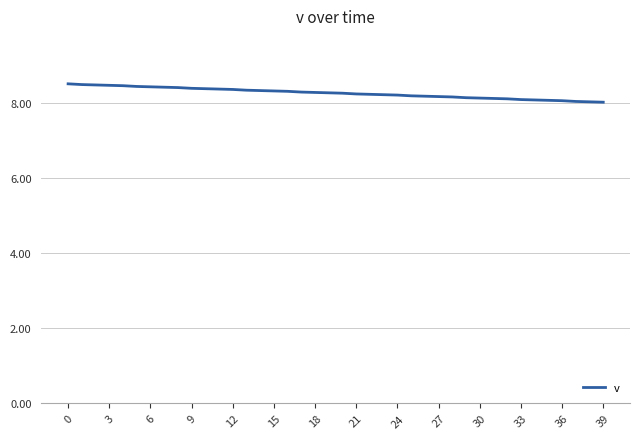

What is the maximum value shown in the chart?

8.5